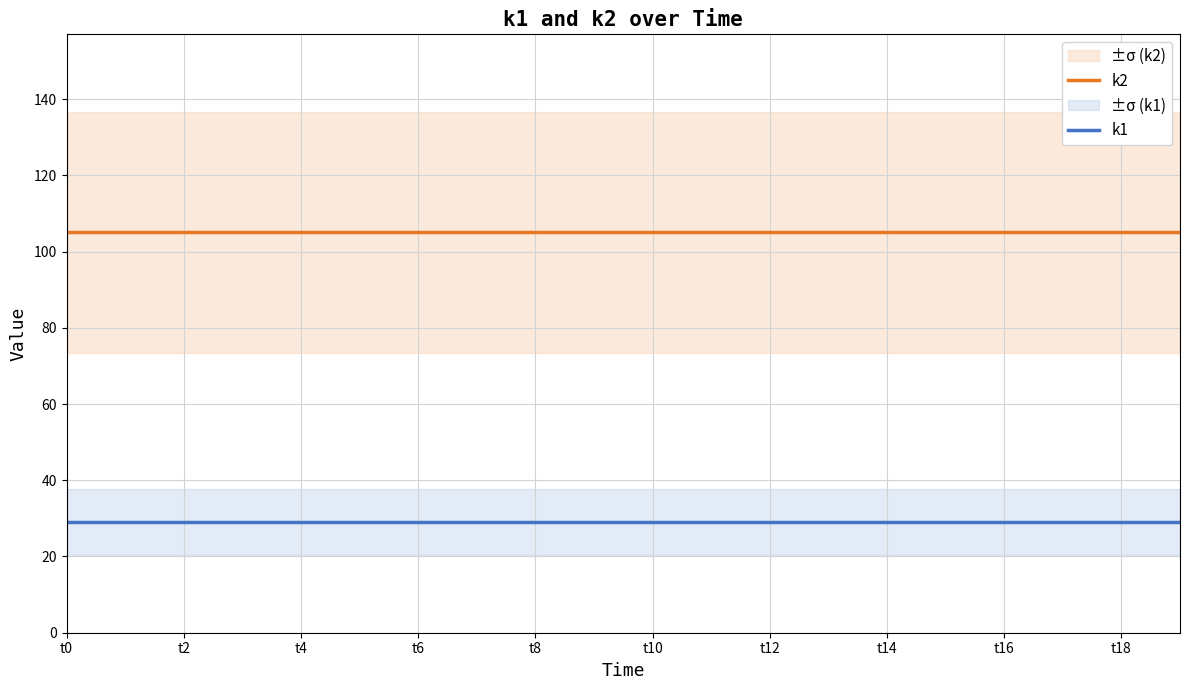

The k1 series shows 29 at t12. True or false?

True